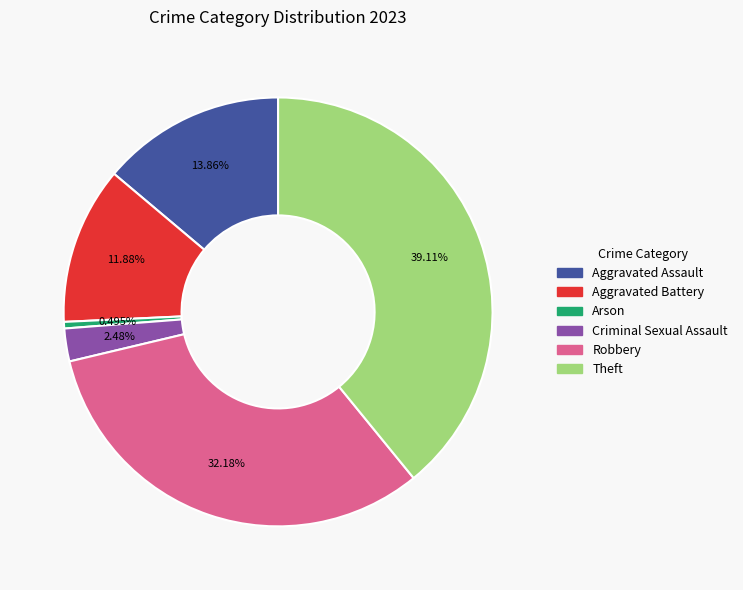

Does any single category account for the majority?

No